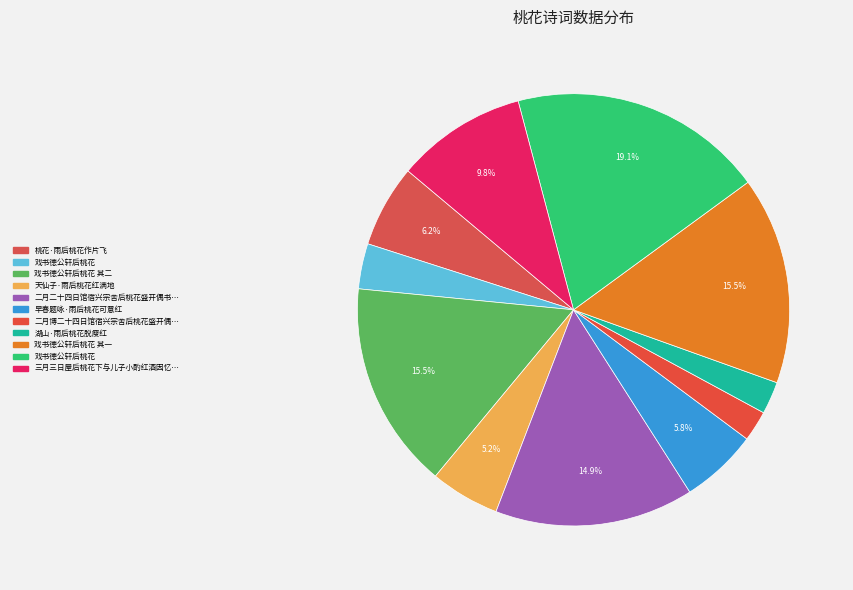

To the nearest percent, what is the difference between the largest and smallest slice percentages?

17%